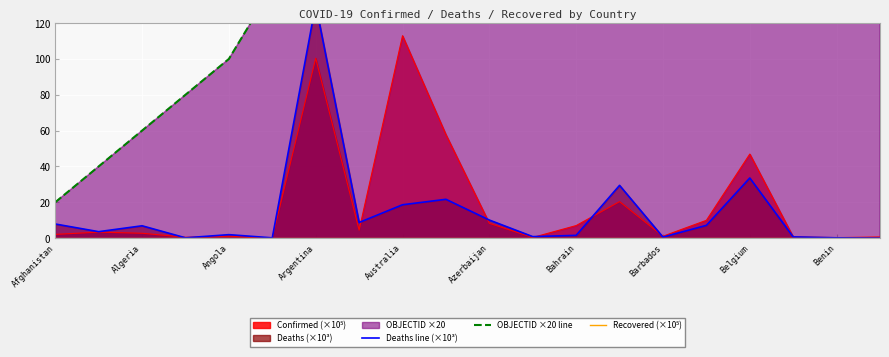

What is the spread (max minus min) of values at Angola?

100.0